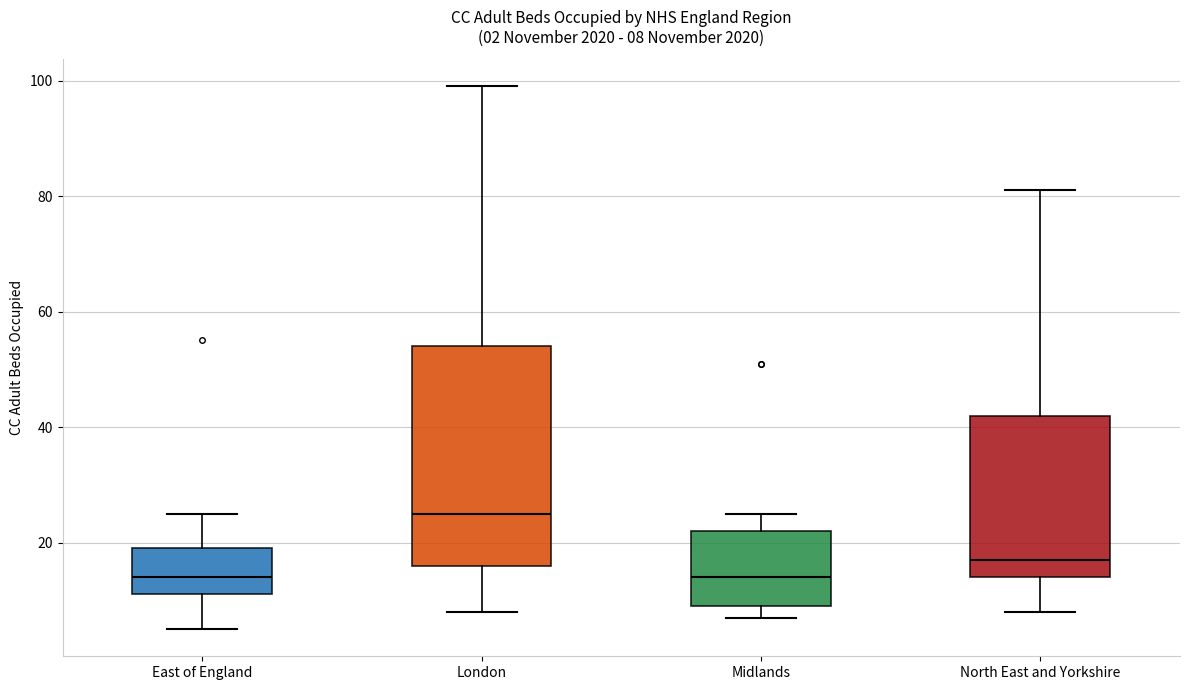

Which box is the tallest, from its lower edge to its upper edge?

London